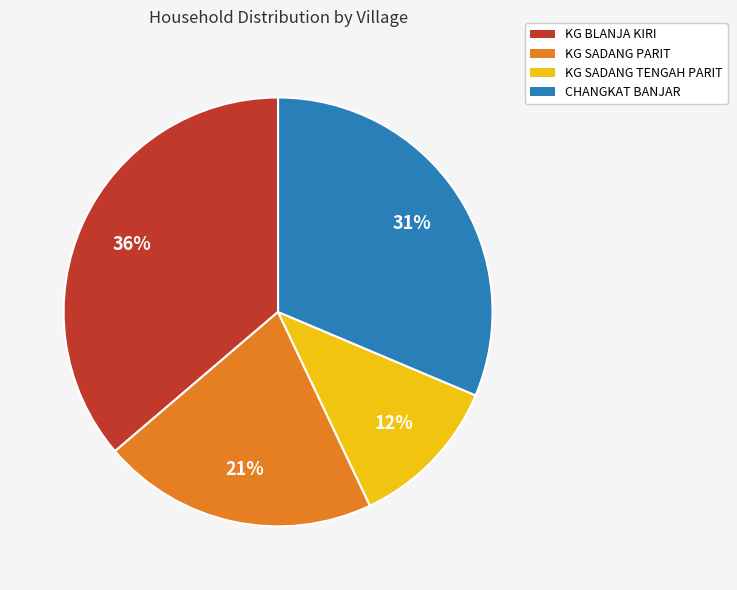

Between CHANGKAT BANJAR and KG BLANJA KIRI, which is larger?

KG BLANJA KIRI